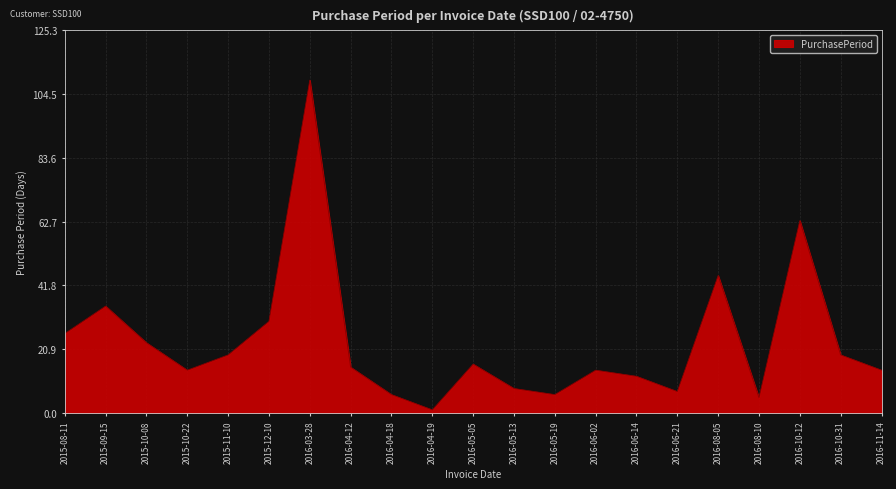

Where is the data nearest to the value 55?

2016-10-12